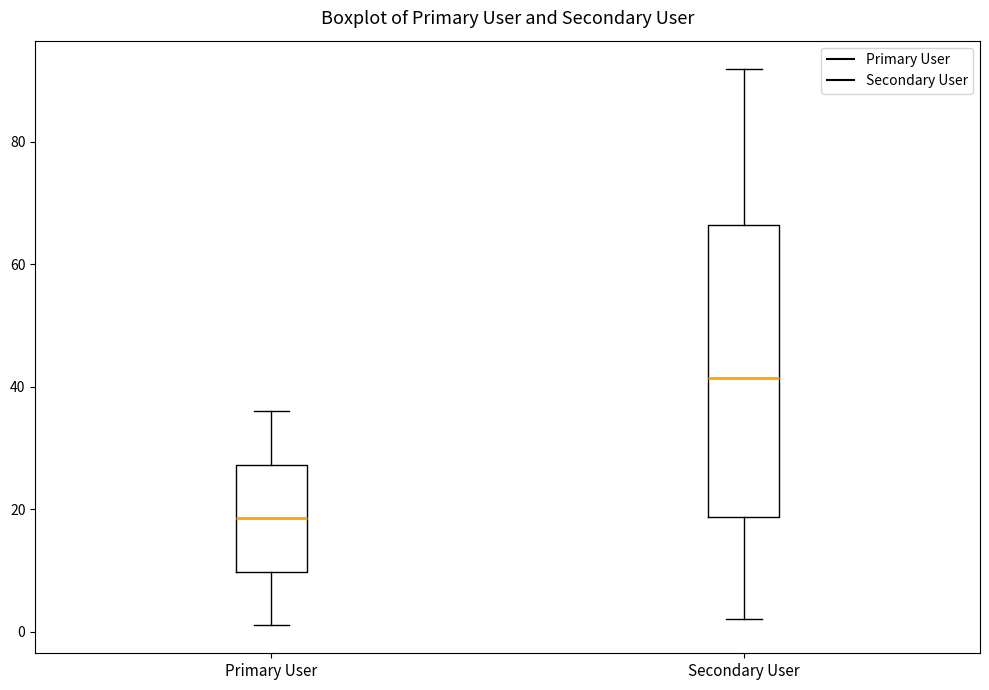

Where does the lower whisker of the box for Secondary User end on the y-axis? The values are not printed on the chart, so give them approximately, as read against the axis.

2